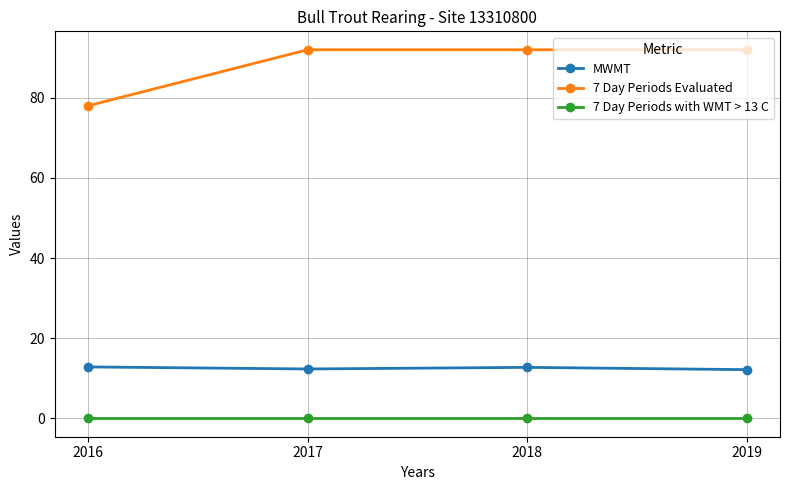

True or false: 7 Day Periods Evaluated and MWMT cross at least once.

False